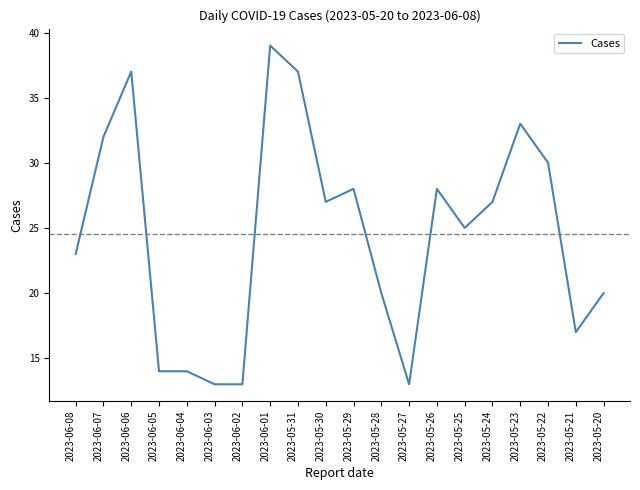

Between 2023-06-04 and 2023-05-24, which is larger?

2023-05-24